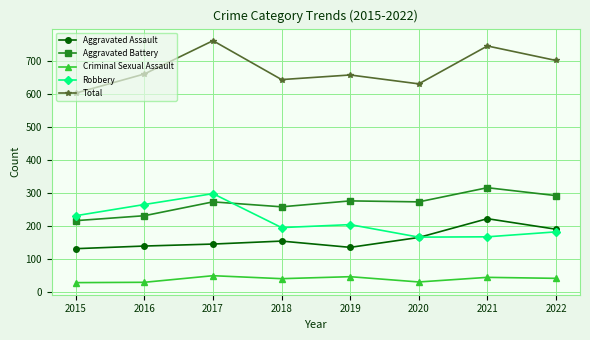

Read the Criminal Sexual Assault value at 2016, to the nearest 10.

30